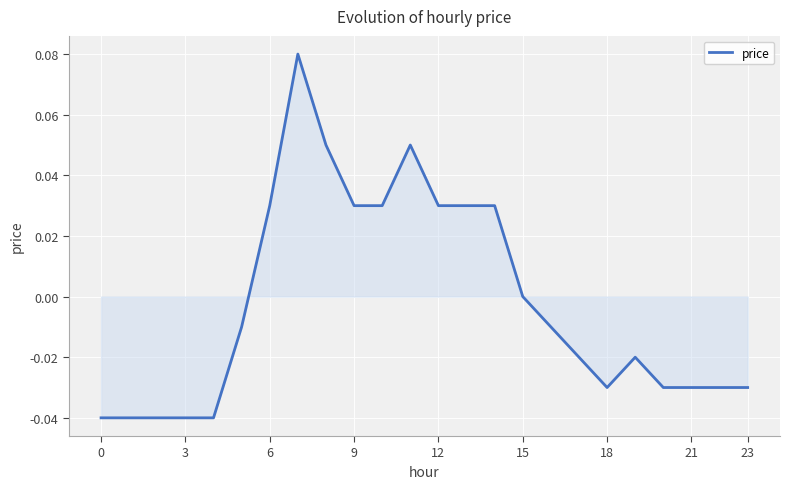

Does the chart display data point markers on the line(s)?

No